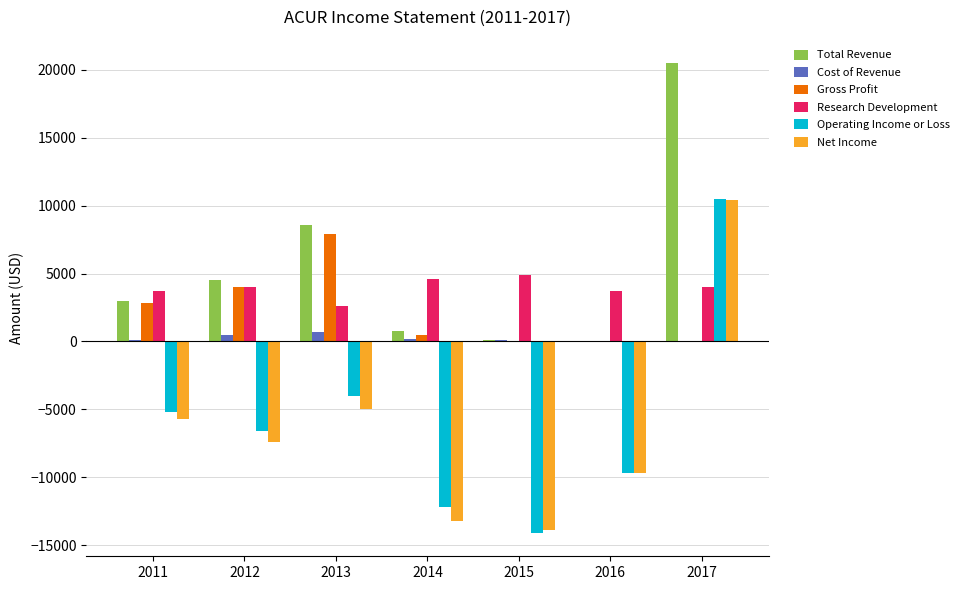

Which series changed the most between 2012 and 2016?

Total Revenue